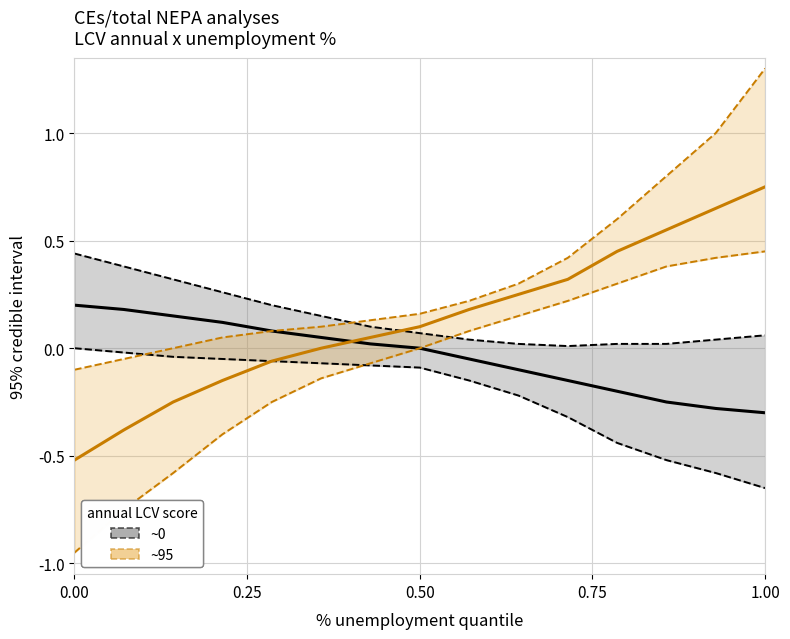

How many lines are shown in the chart?

6